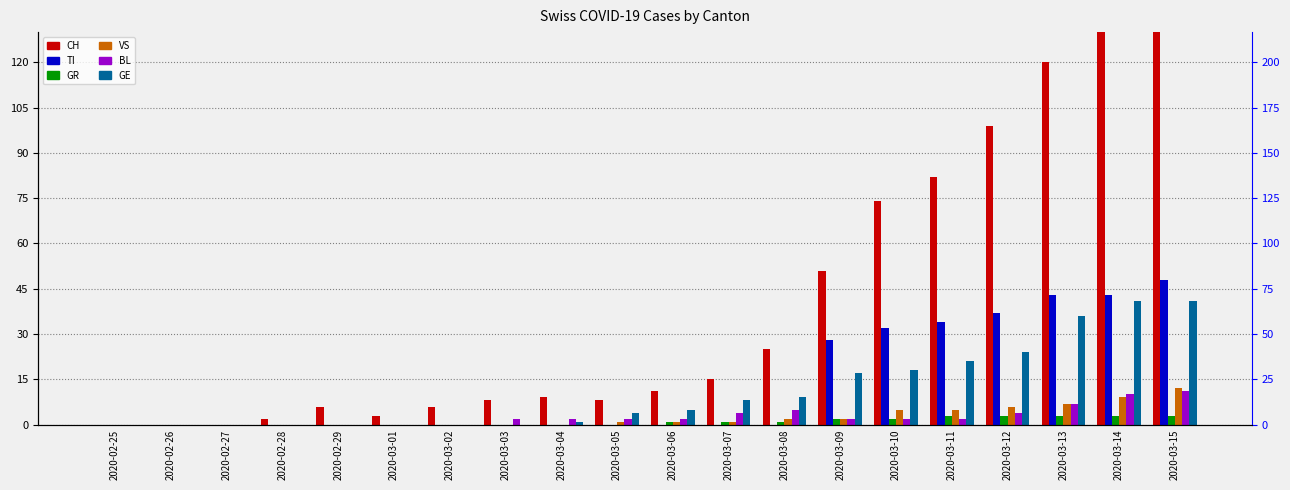

Reading right to left, transcribe all the data shown in this chart.

CH: 149	141	120	99	82	74	51	25	15	11	8	9	8	6	3	6	2	0	0	0
TI: 48	43	43	37	34	32	28	0	0	0	0	0	0	0	0	0	0	0	0	0
GR: 3	3	3	3	3	2	2	1	1	1	0	0	0	0	0	0	0	0	0	0
VS: 12	9	7	6	5	5	2	2	1	1	1	0	0	0	0	0	0	0	0	0
BL: 11	10	7	4	2	2	2	5	4	2	2	2	2	0	0	0	0	0	0	0
GE: 41	41	36	24	21	18	17	9	8	5	4	1	0	0	0	0	0	0	0	0